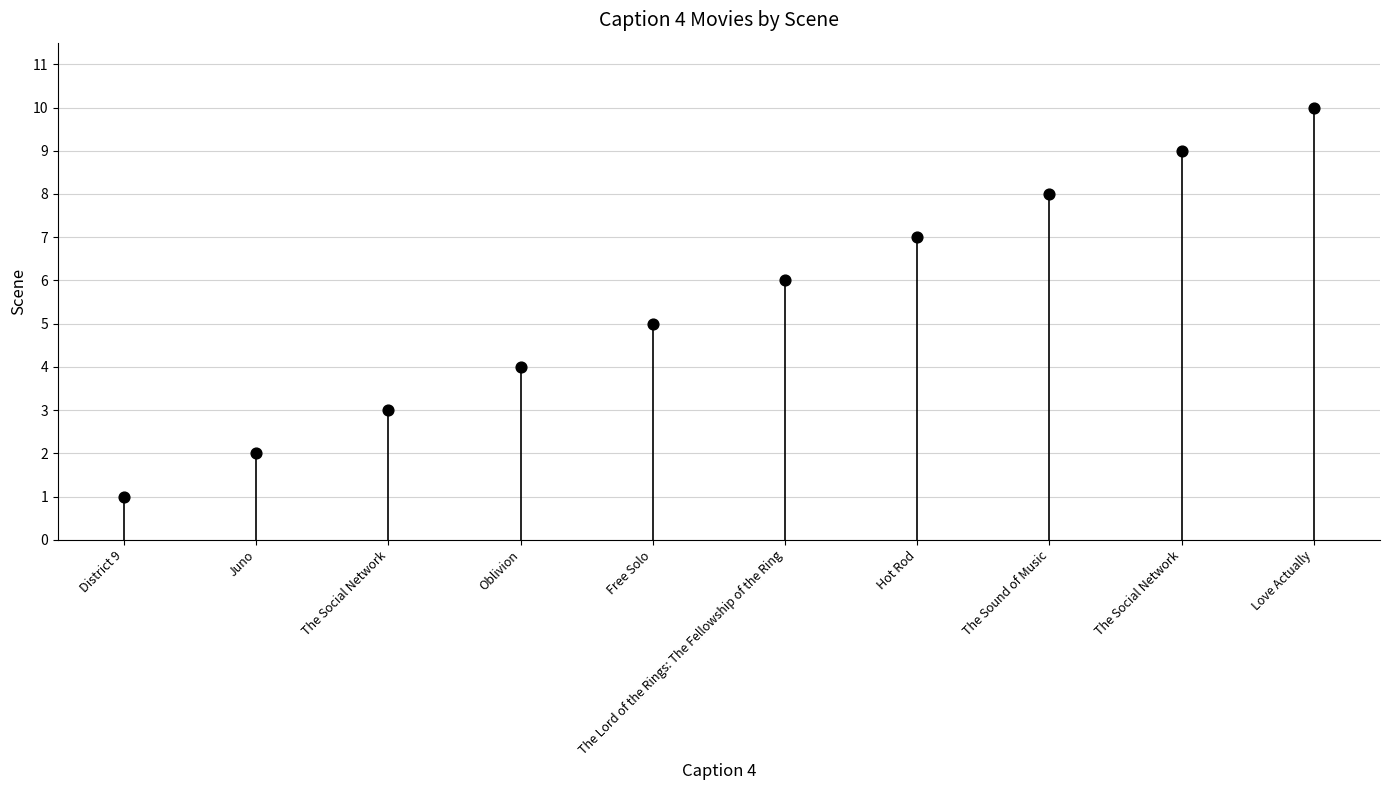

What is the range of Y values (max minus min)?

9